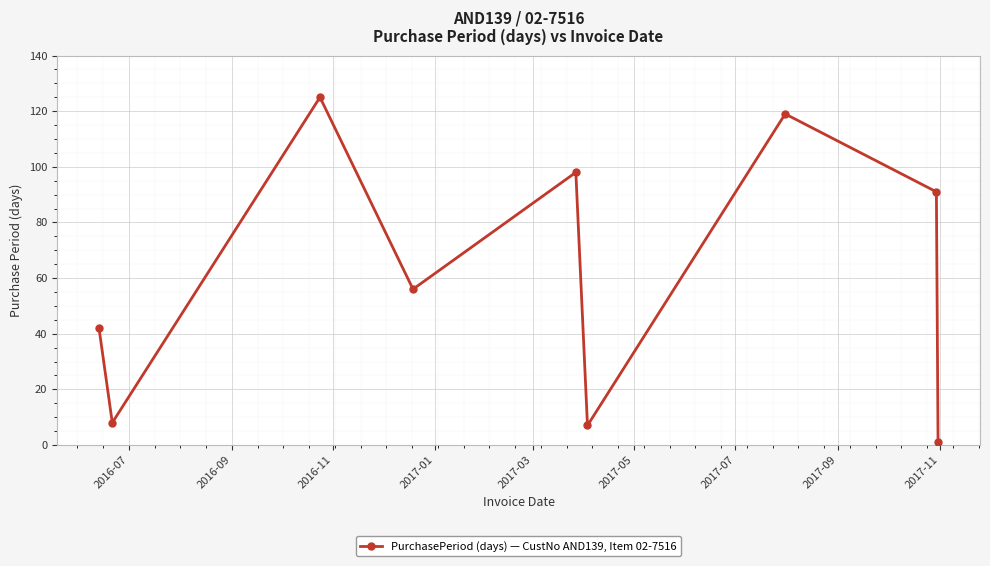

How many lines are shown in the chart?

1